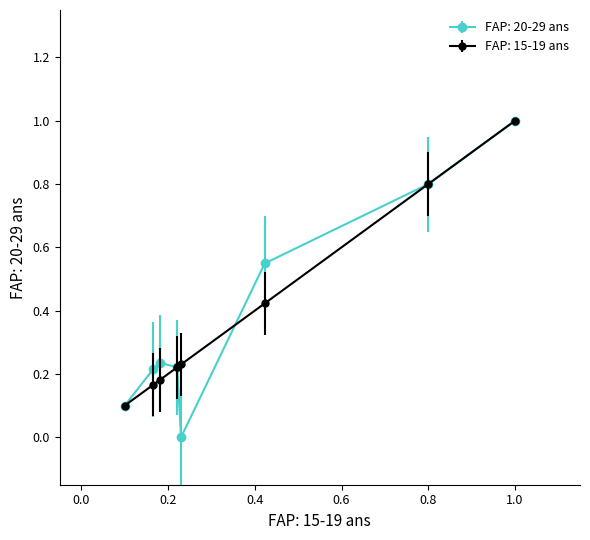

What is the maximum value for FAP: 15-19 ans?

1.0